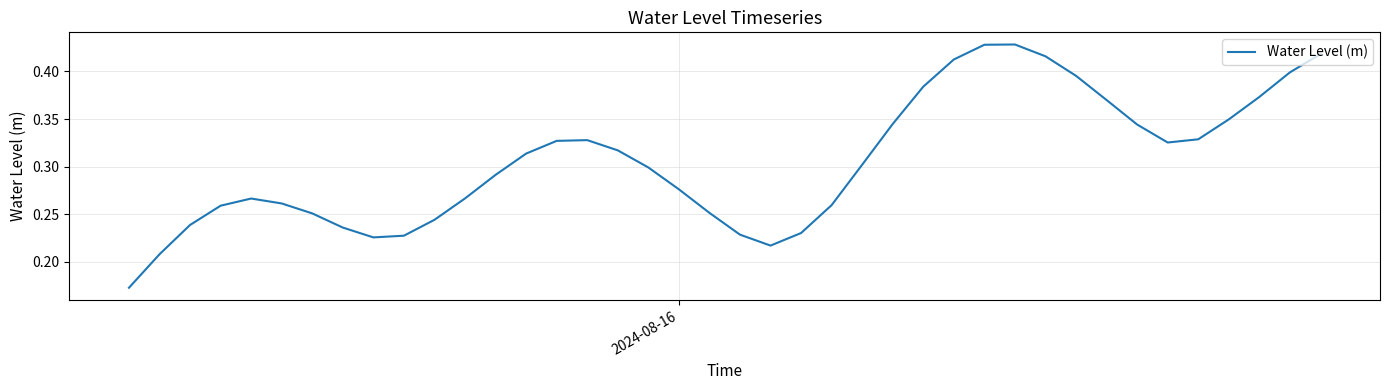

How many values are between 0 and 1?

40